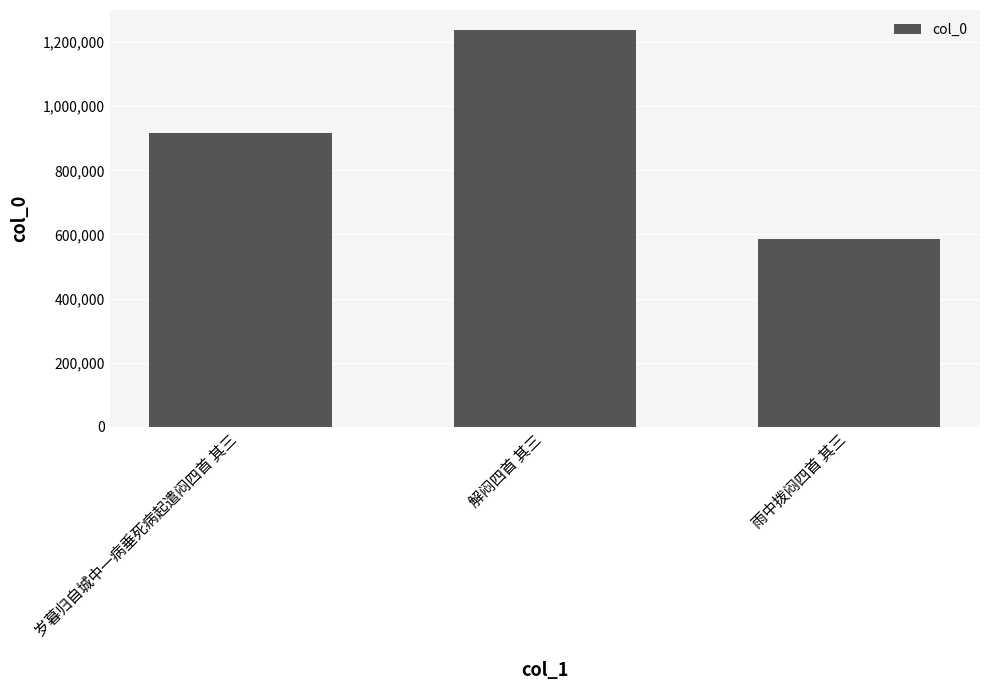

How many values are below 915207?

1